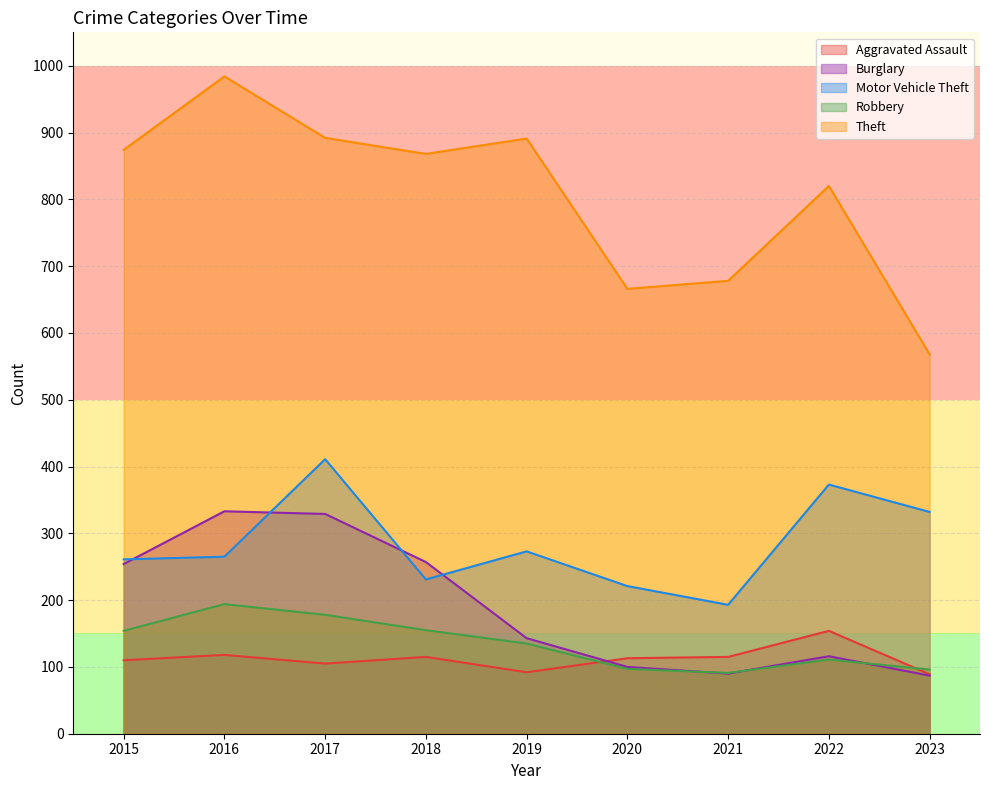

What is the approximate value of Aggravated Assault at 2018, to the nearest 10?

120